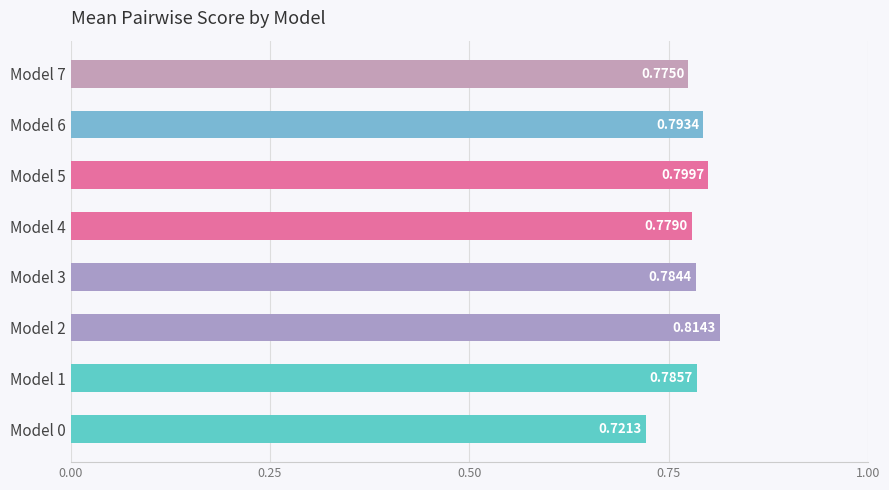

List the labels in order of value, largest first.

Model 2, Model 5, Model 6, Model 1, Model 3, Model 4, Model 7, Model 0